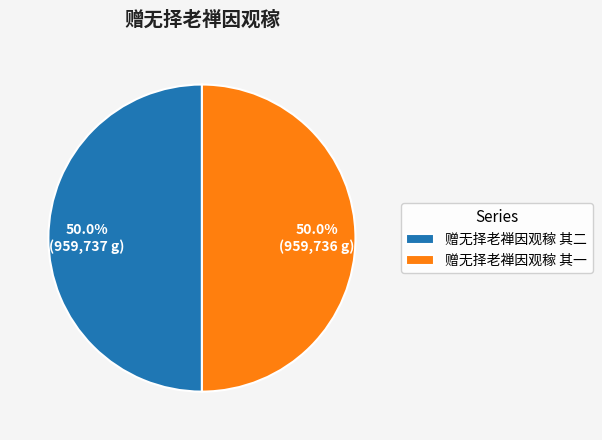

Do 赠无择老禅因观稼 其二 and 赠无择老禅因观稼 其一 together represent more than half of the pie?

Yes